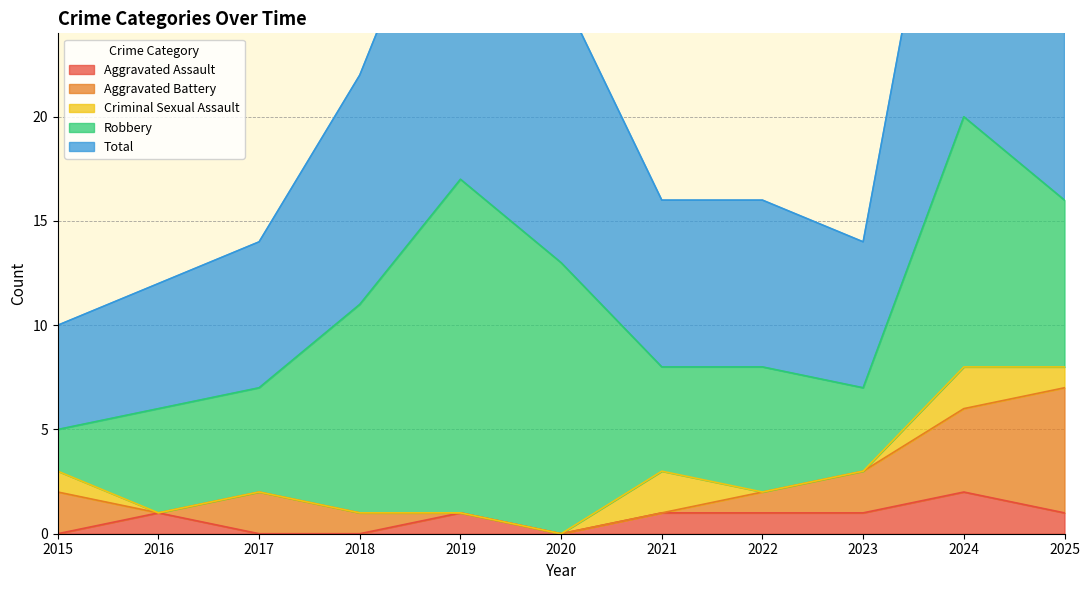

Between 2025 and 2019, which is larger?

2025